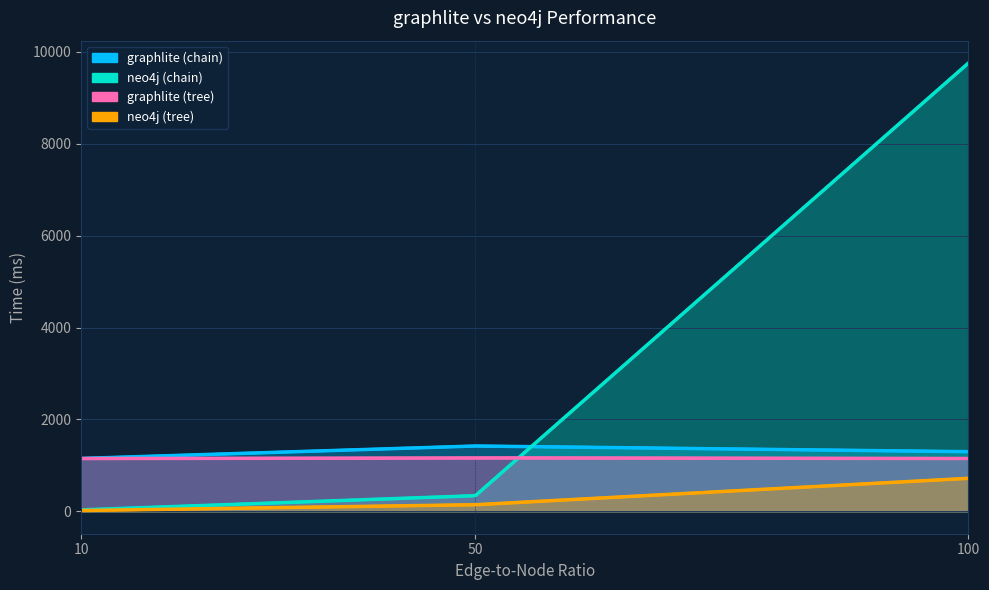

At which category is the sum across all series the highest?

100